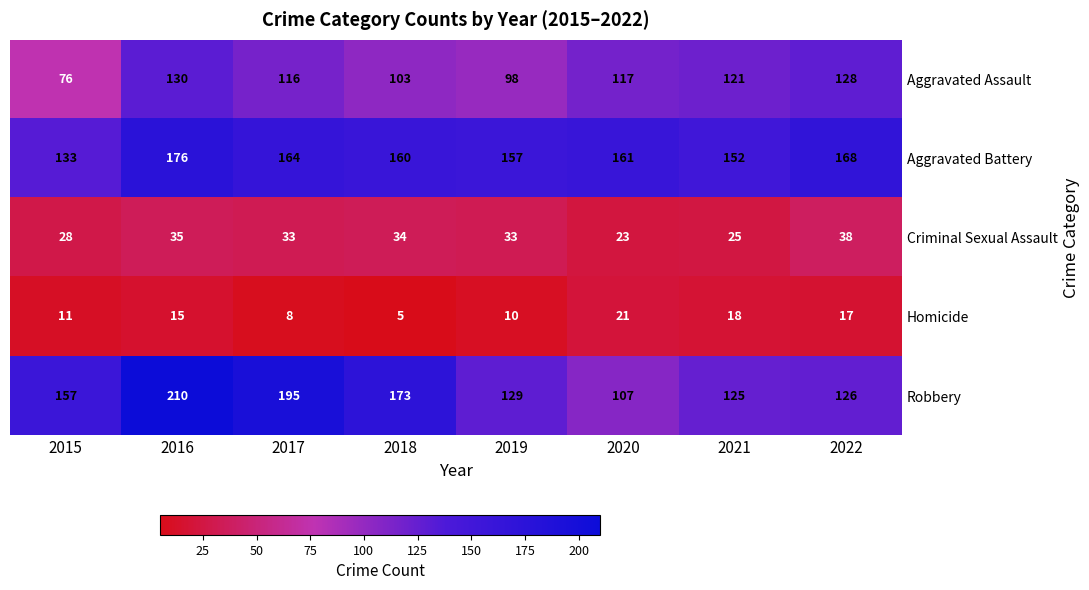

How many distinct data groups are displayed?

5